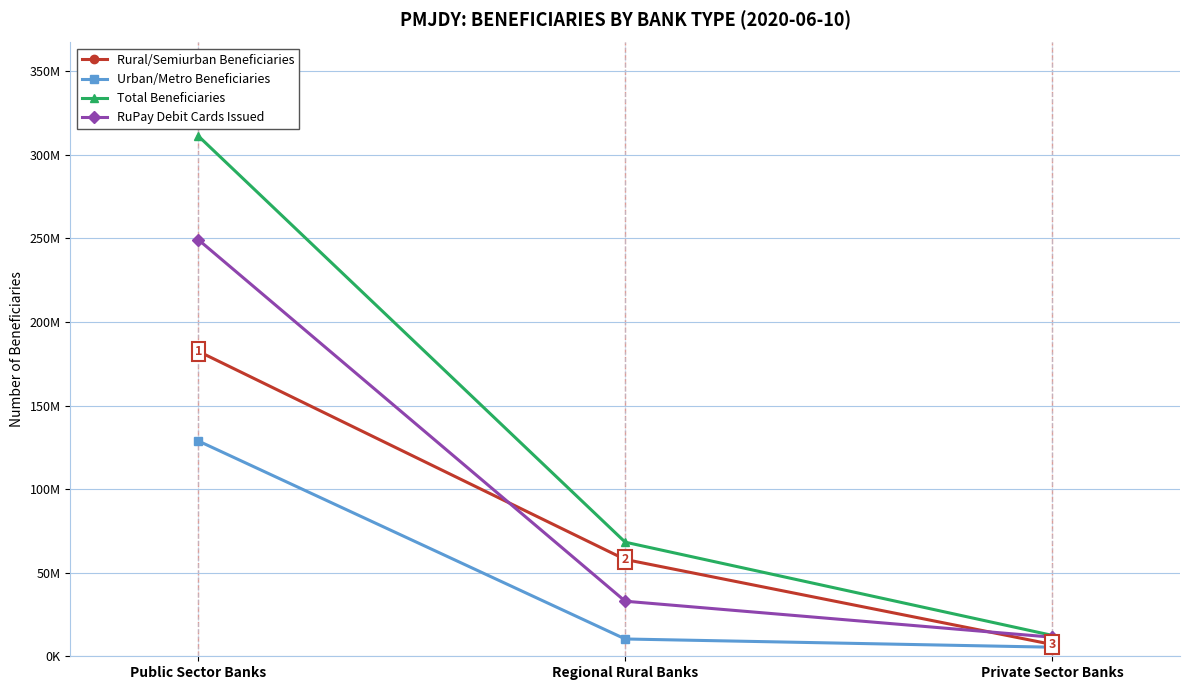

What is the approximate value of Rural/Semiurban Beneficiaries at Private Sector Banks, to the nearest 10?

7100200